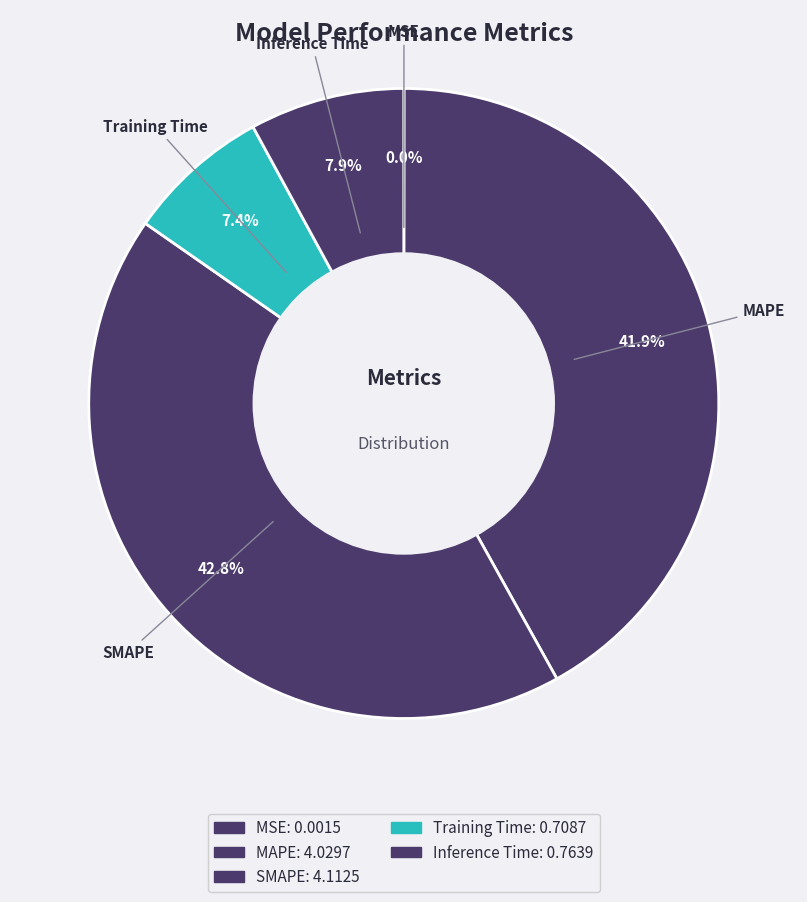

To the nearest percent, what is the combined percentage of MAPE and MSE?

42%